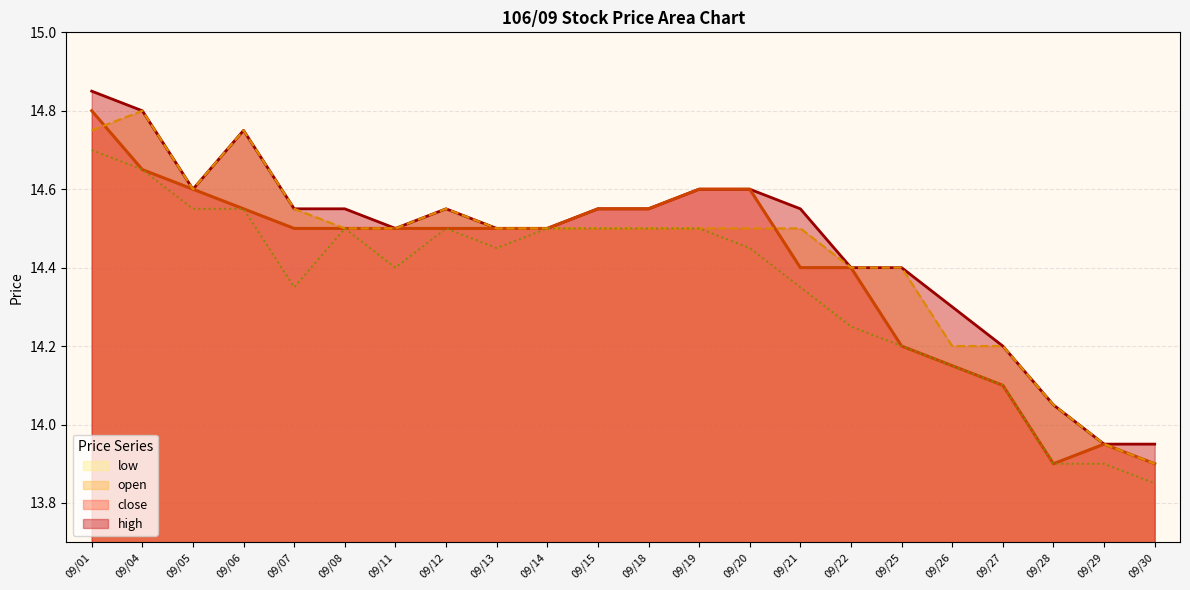

What is the maximum value shown in the chart?

14.8